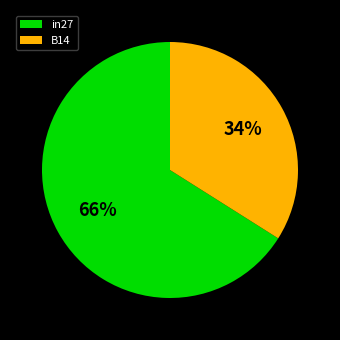

Which slice is the largest?

in27